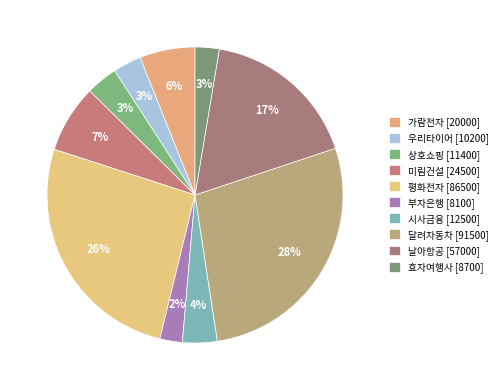

To the nearest percent, what is the difference between the largest and smallest slice percentages?

25%